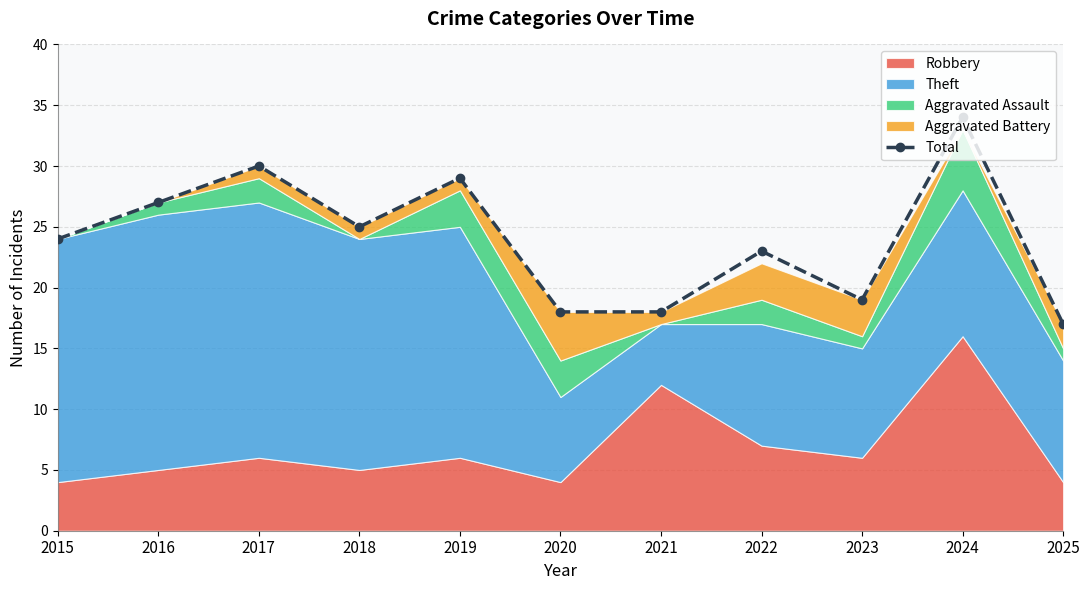

Where is the data nearest to the value 25?

2018